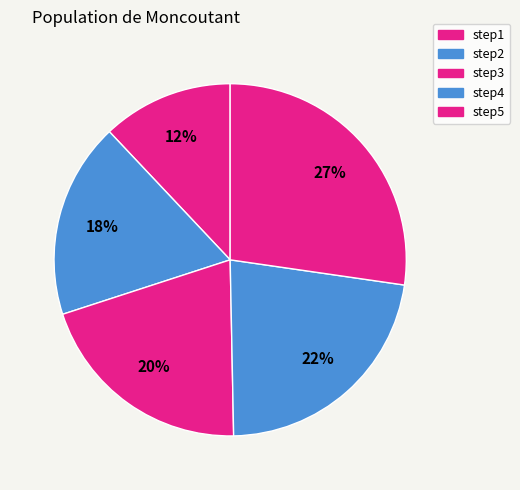

What is the smallest slice in the pie chart?

step1